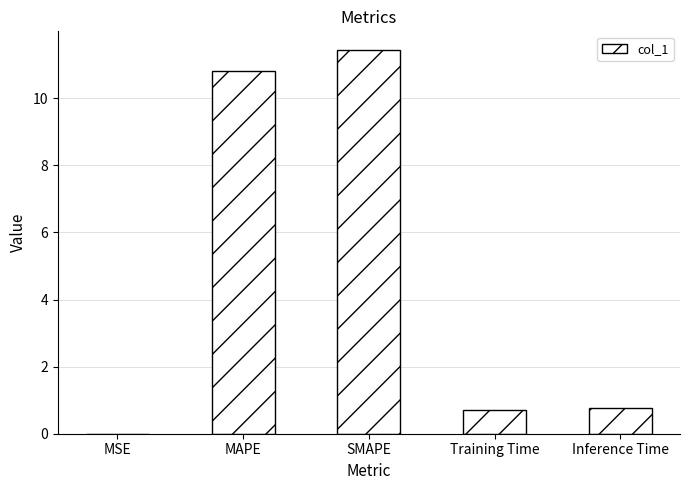

What is the sum of the values at SMAPE and MAPE?

22.2